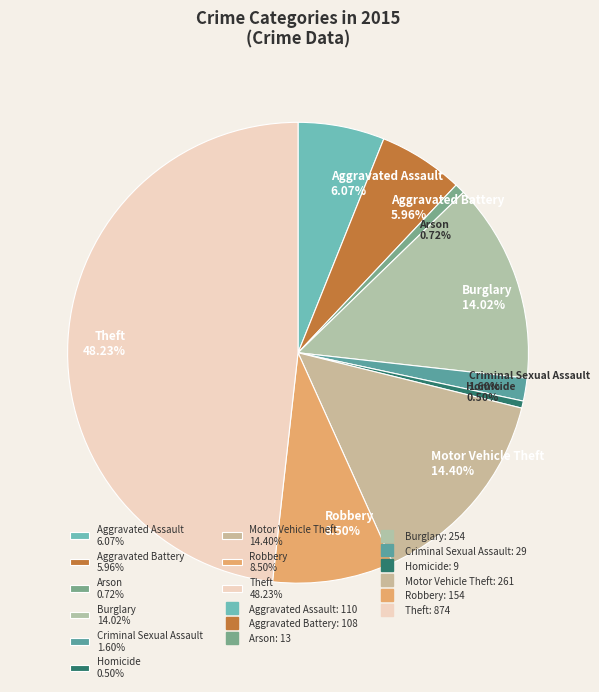

Which category has the biggest portion of the pie?

Theft